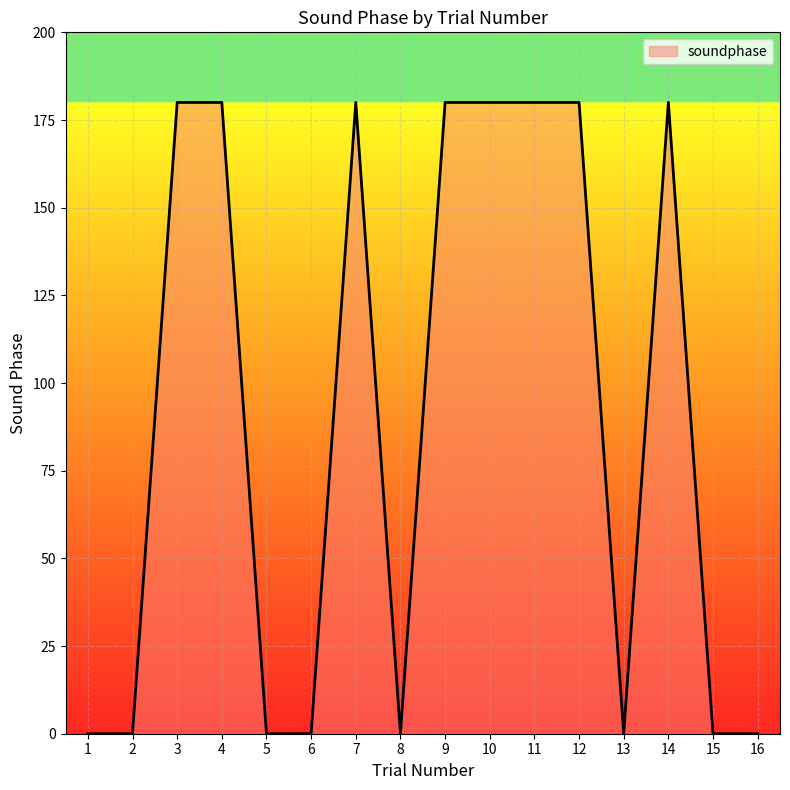

What is the sum of all values?

1440